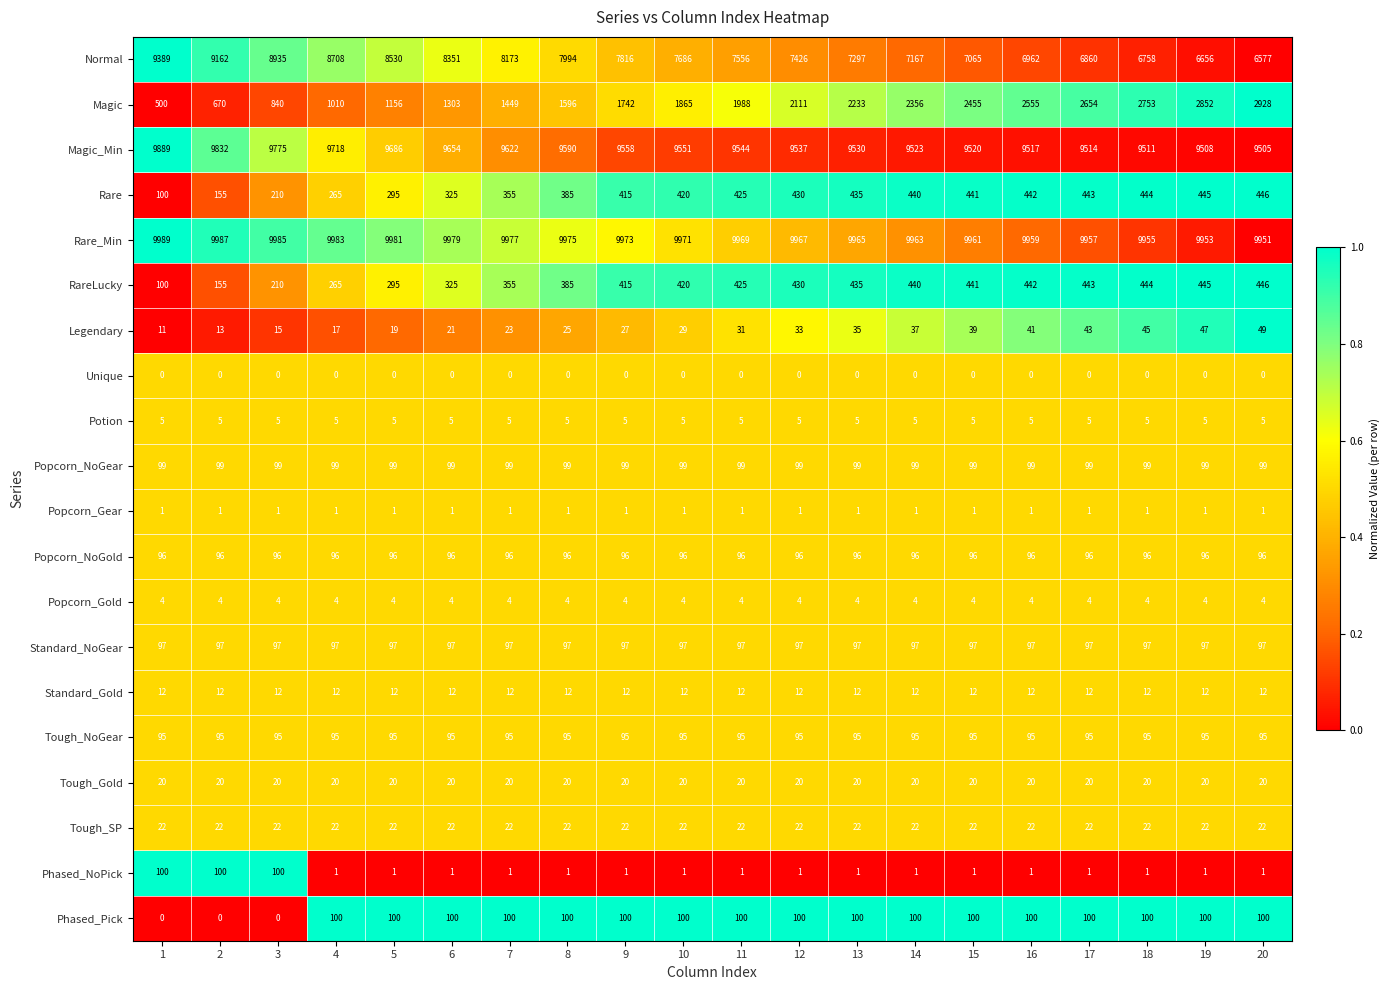

What is the greatest value displayed?

9989